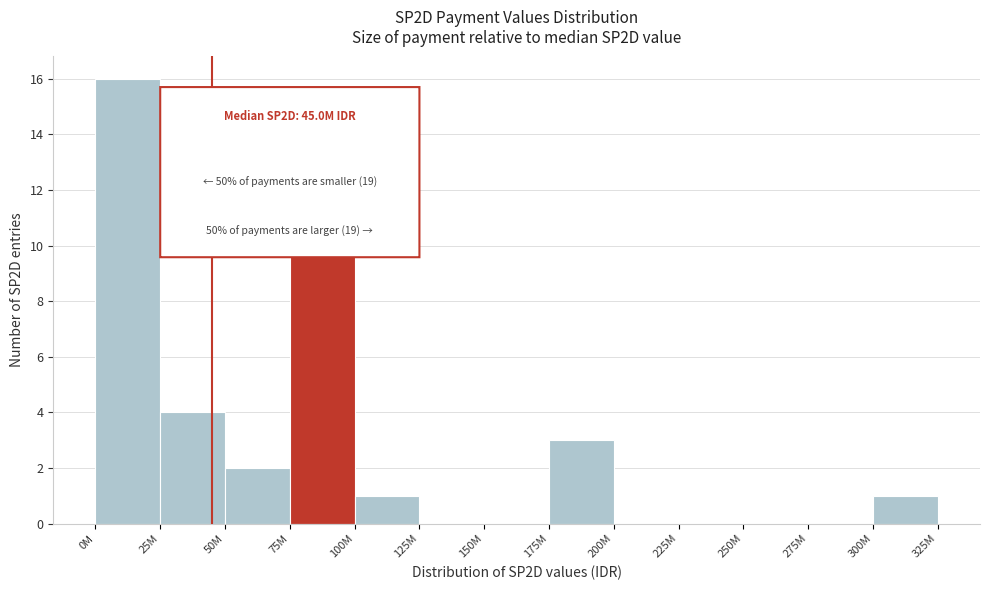

Reading right to left, transcribe all the data shown in this chart.

300M=1	275M=0	250M=0	225M=0	200M=0	175M=3	150M=0	125M=0	100M=1	75M=11	50M=2	25M=4	0M=16